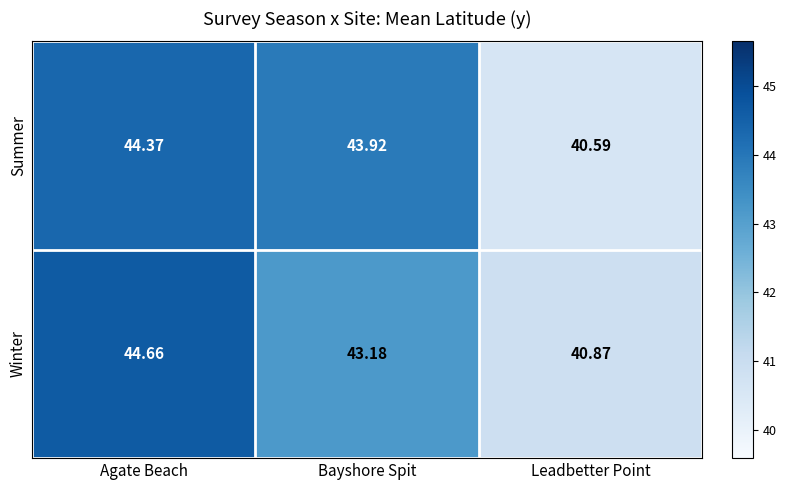

Rank the series by their maximum value, from highest to lowest.

Winter, Summer